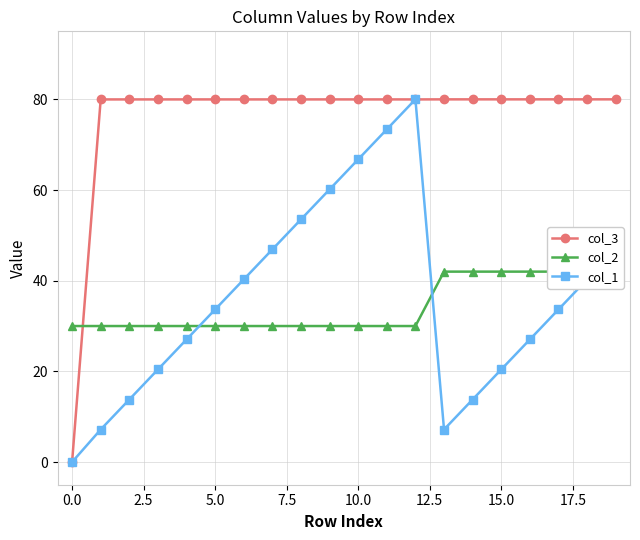

Is this an area chart (filled region under the line)?

No